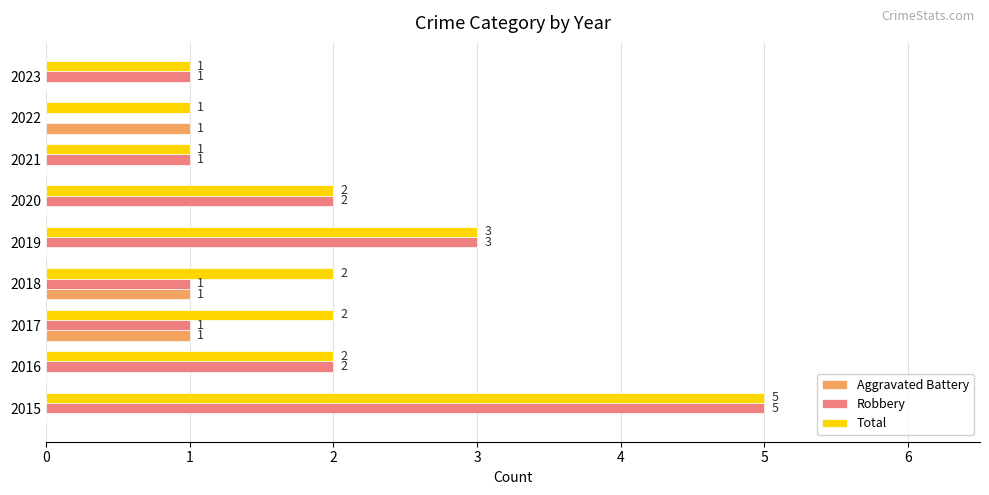

How many categories are shown in the chart?

9